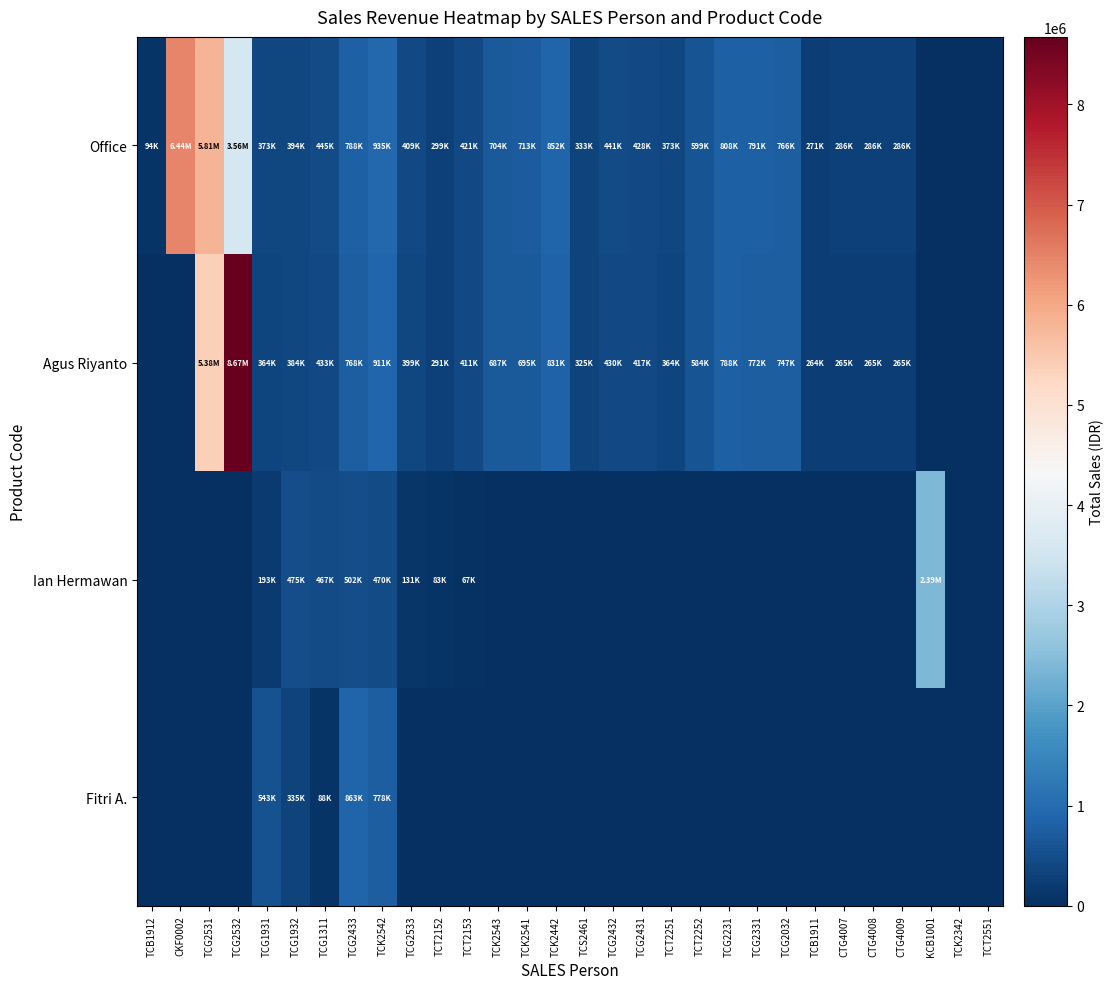

Reading right to left, extract all data points from this chart.

Office: TCT2551=0	TCK2342=0	KCB1001=0	CTG4009=285600	CTG4008=285600	CTG4007=285600	TCB1911=270600	TCG2032=766200	TCG2331=791400	TCG2231=808200	TCT2252=599400	TCT2251=373200	TCG2431=427800	TCG2432=441000	TCS2461=333000	TCK2442=852000	TCK2541=712800	TCK2543=704400	TCT2153=421200	TCT2152=298800	TCG2533=409200	TCK2542=934800	TCG2433=787800	TCG1311=444600	TCG1932=394200	TCG1931=373200	TCG2532=3560000	TCG2531=5805200	CKF0002=6440000	TCB1912=93900
Agus Riyanto: TCT2551=0	TCK2342=0	KCB1001=0	CTG4009=264537	CTG4008=264537	CTG4007=264537	TCB1911=263835	TCG2032=747045	TCG2331=771615	TCG2231=787995	TCT2252=584415	TCT2251=363870	TCG2431=417105	TCG2432=429975	TCS2461=324675	TCK2442=830700	TCK2541=694980	TCK2543=686790	TCT2153=410670	TCT2152=291330	TCG2533=398970	TCK2542=911430	TCG2433=768105	TCG1311=433485	TCG1932=384345	TCG1931=363870	TCG2532=8674516	TCG2531=5377066	CKF0002=0	TCB1912=0
Ian Hermawan: TCT2551=0	TCK2342=0	KCB1001=2387200	CTG4009=0	CTG4008=0	CTG4007=0	TCB1911=0	TCG2032=0	TCG2331=0	TCG2231=0	TCT2252=0	TCT2251=0	TCG2431=0	TCG2432=0	TCS2461=0	TCK2442=0	TCK2541=0	TCK2543=0	TCT2153=66600	TCT2152=82600	TCG2533=130800	TCK2542=469500	TCG2433=501900	TCG1311=467400	TCG1932=475200	TCG1931=193200	TCG2532=0	TCG2531=0	CKF0002=0	TCB1912=0
Fitri A.: TCT2551=0	TCK2342=0	KCB1001=0	CTG4009=0	CTG4008=0	CTG4007=0	TCB1911=0	TCG2032=0	TCG2331=0	TCG2231=0	TCT2252=0	TCT2251=0	TCG2431=0	TCG2432=0	TCS2461=0	TCK2442=0	TCK2541=0	TCK2543=0	TCT2153=0	TCT2152=0	TCG2533=0	TCK2542=778137	TCG2433=862800	TCG1311=88400	TCG1932=334600	TCG1931=542800	TCG2532=0	TCG2531=0	CKF0002=0	TCB1912=0